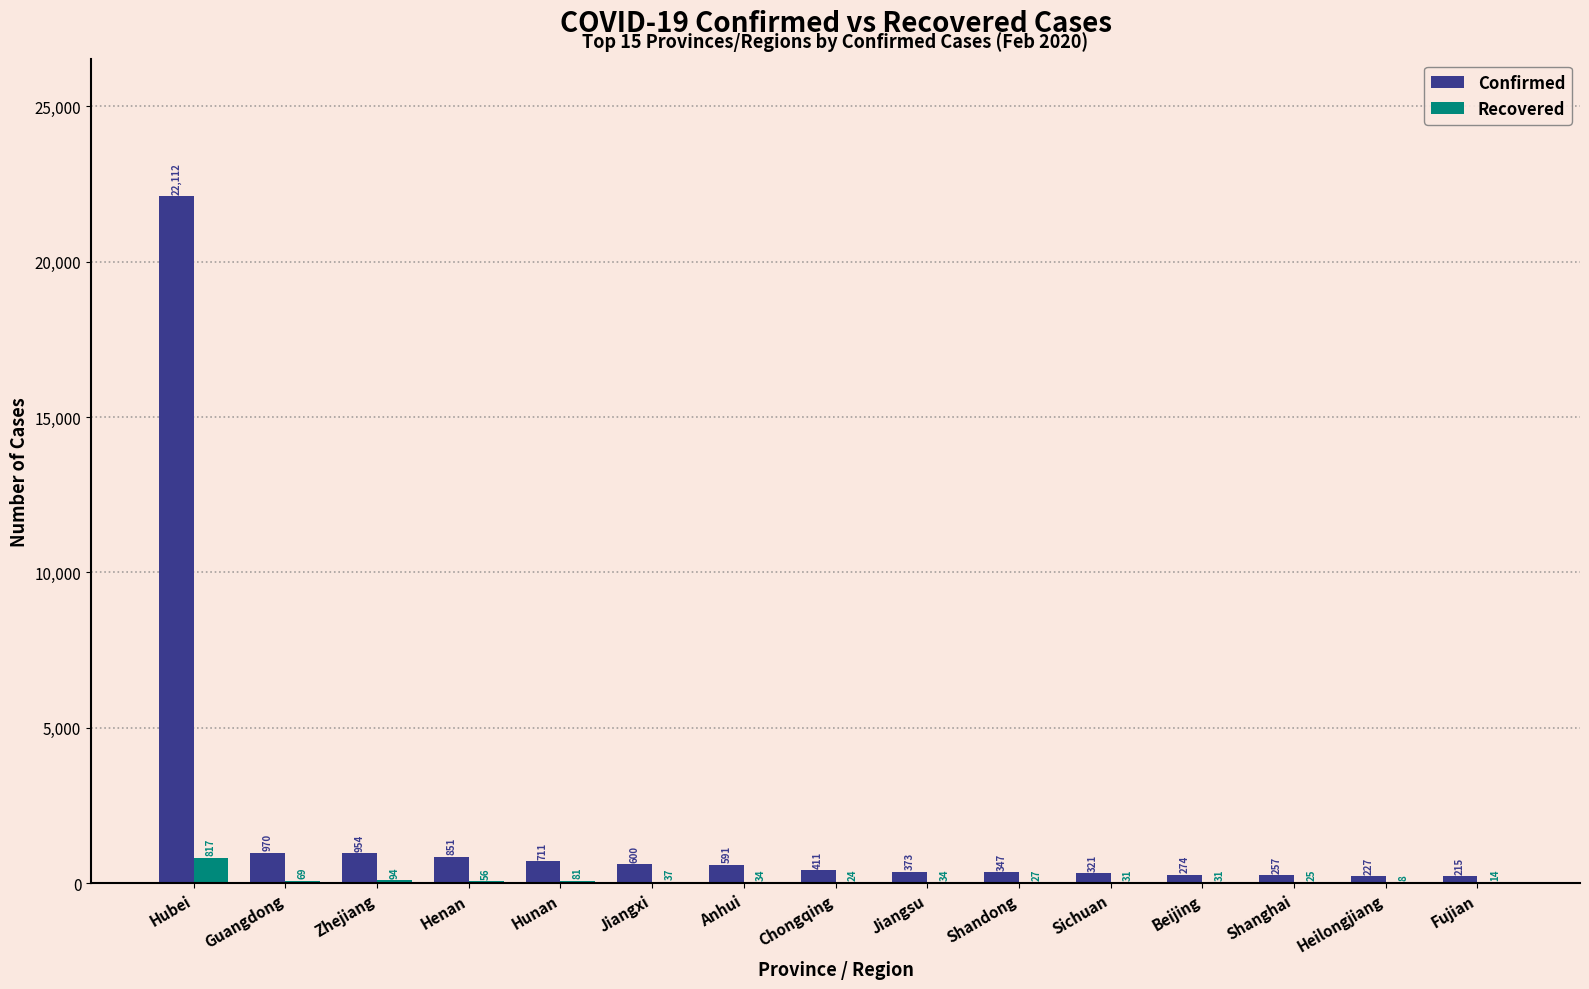

What is the total value across all series at Zhejiang?

1048